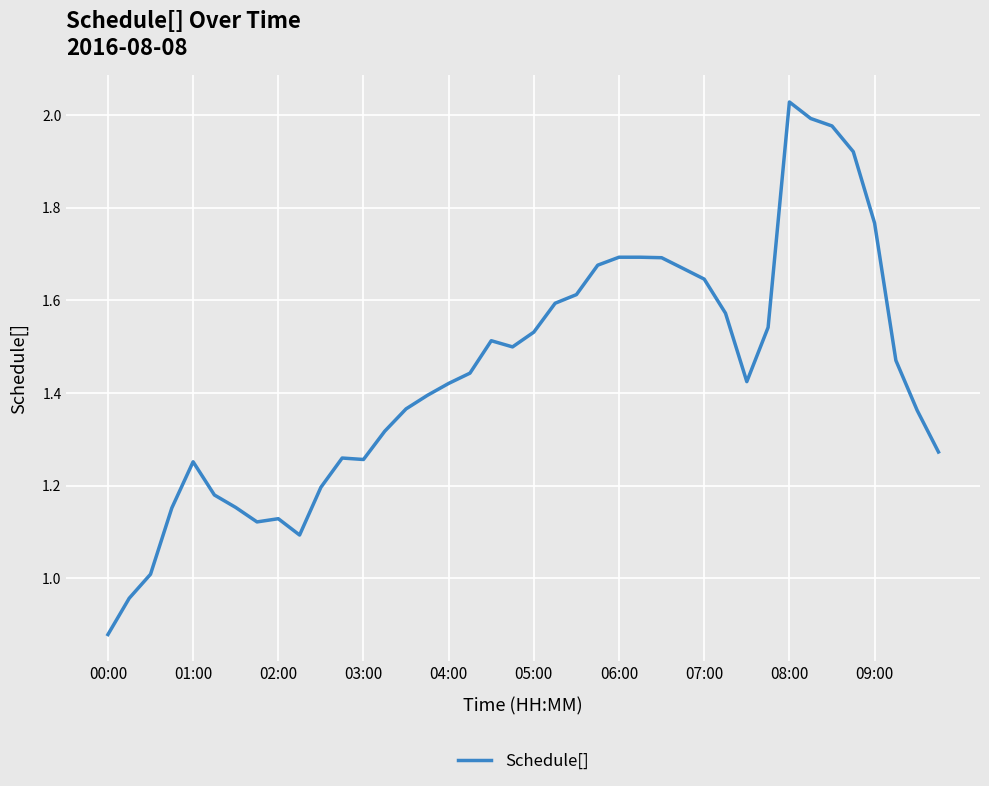

What is the sum of all values?

57.7